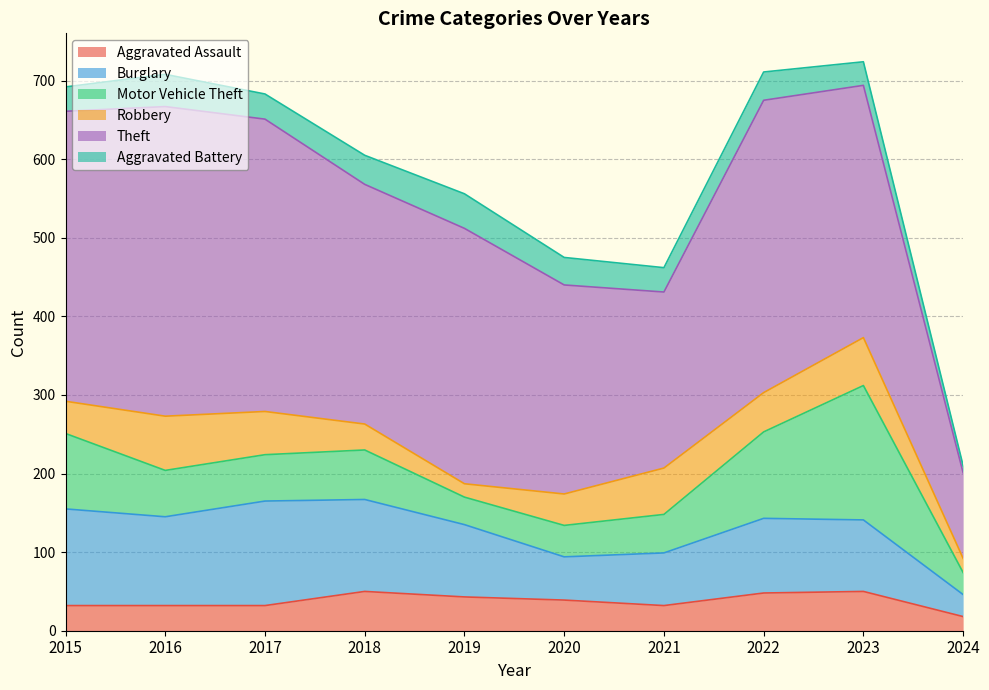

True or false: Aggravated Assault has more than 0 interior local peaks.

True